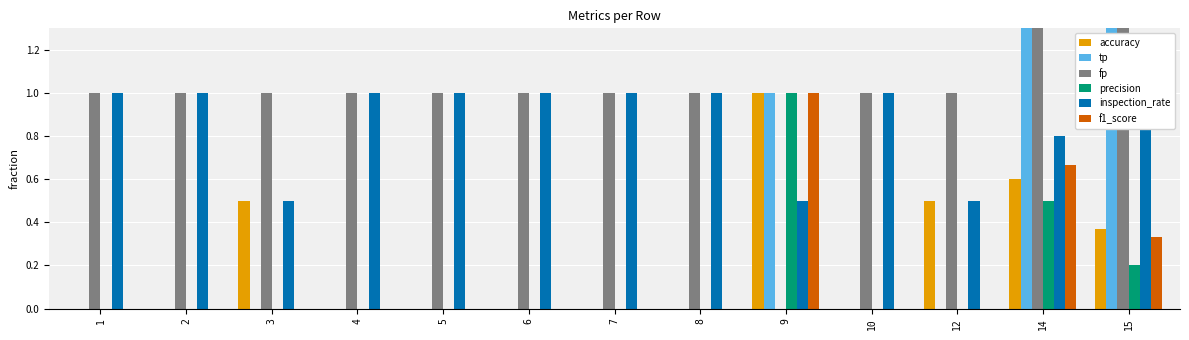

At how many categories does at least one series exceed 7?

1